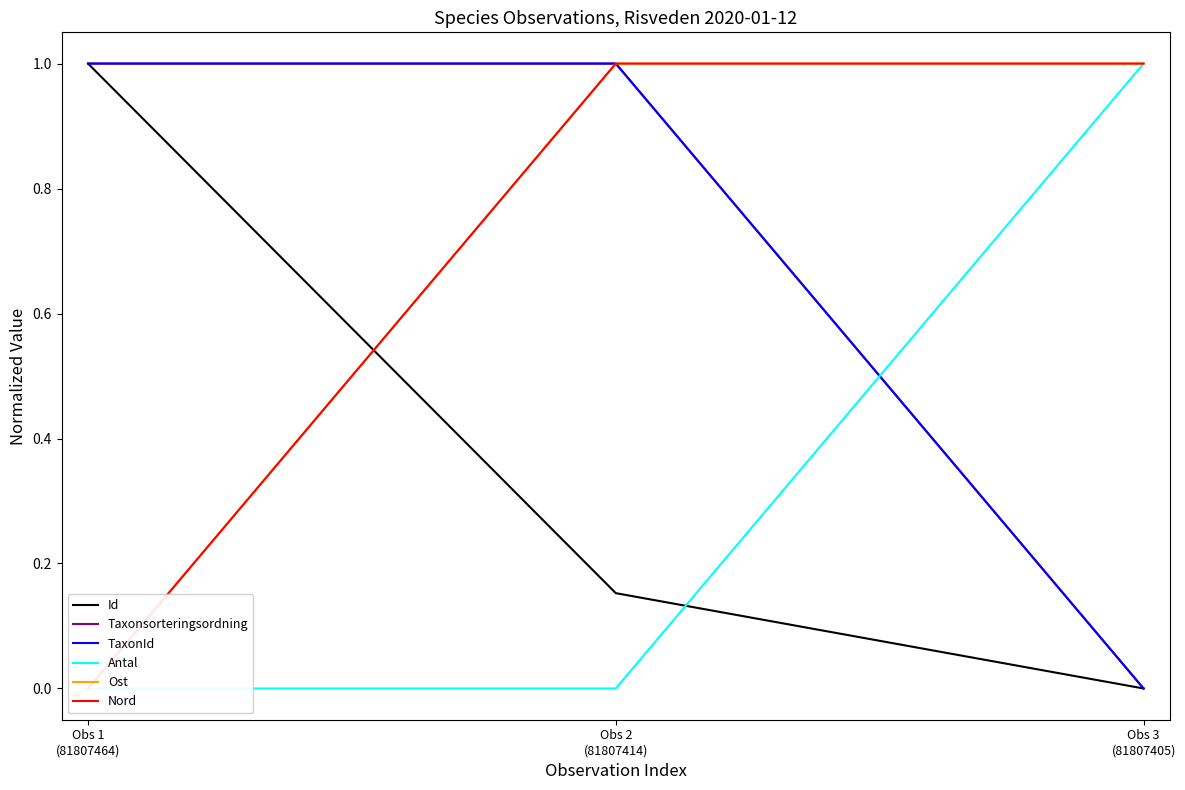

Rank the series by their maximum value, from highest to lowest.

Id, Taxonsorteringsordning, TaxonId, Antal, Ost, Nord